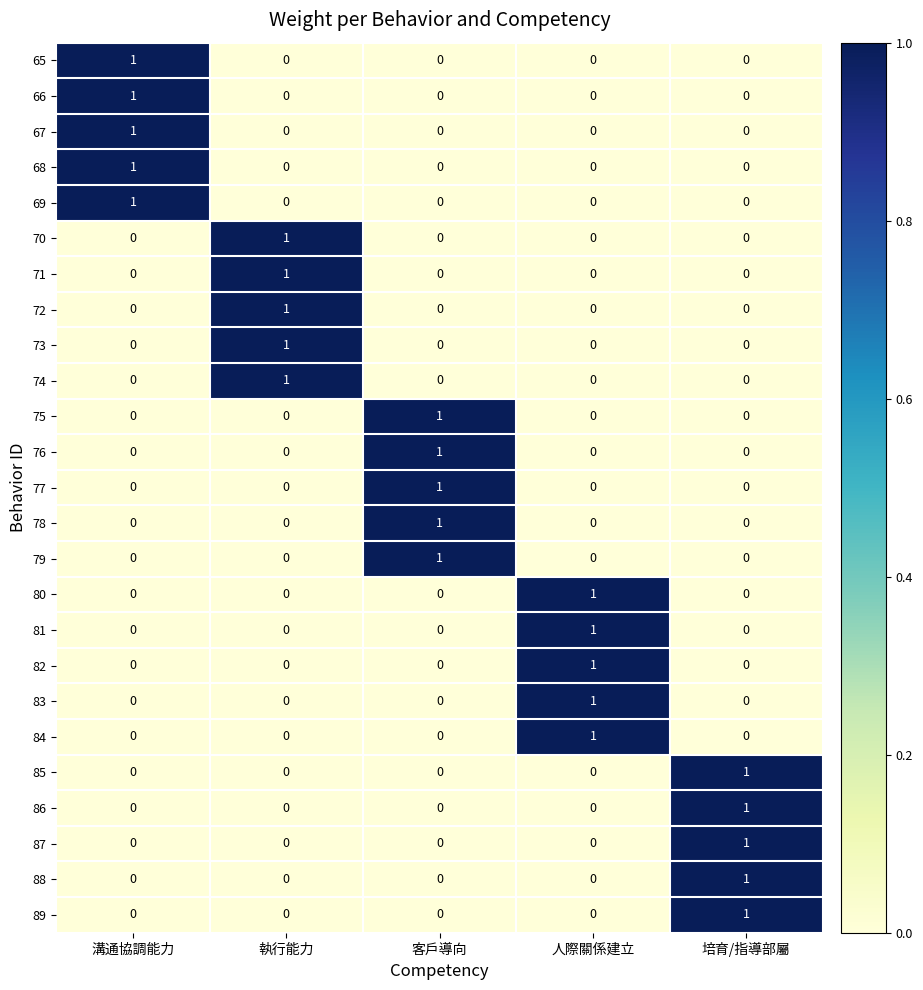

Count the number of data series in this chart.

25